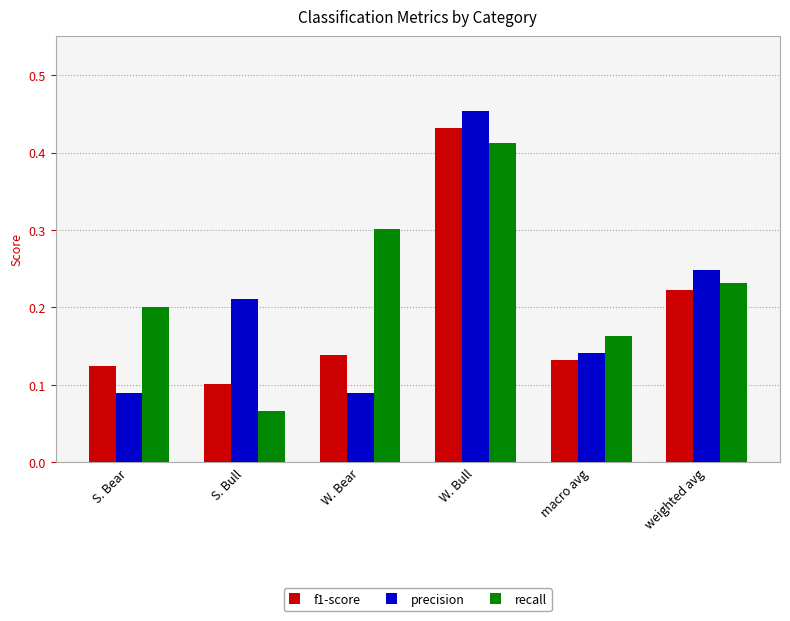

Which category has the lowest value in the recall series?

S. Bull